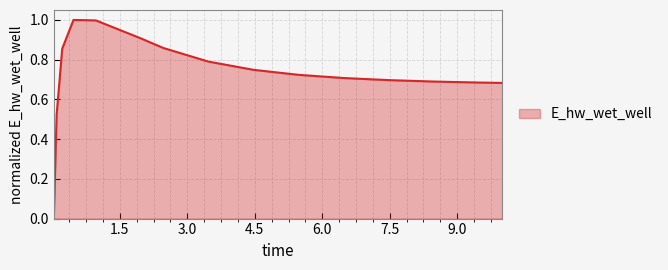

What is the difference between the maximum and minimum values?

1.0